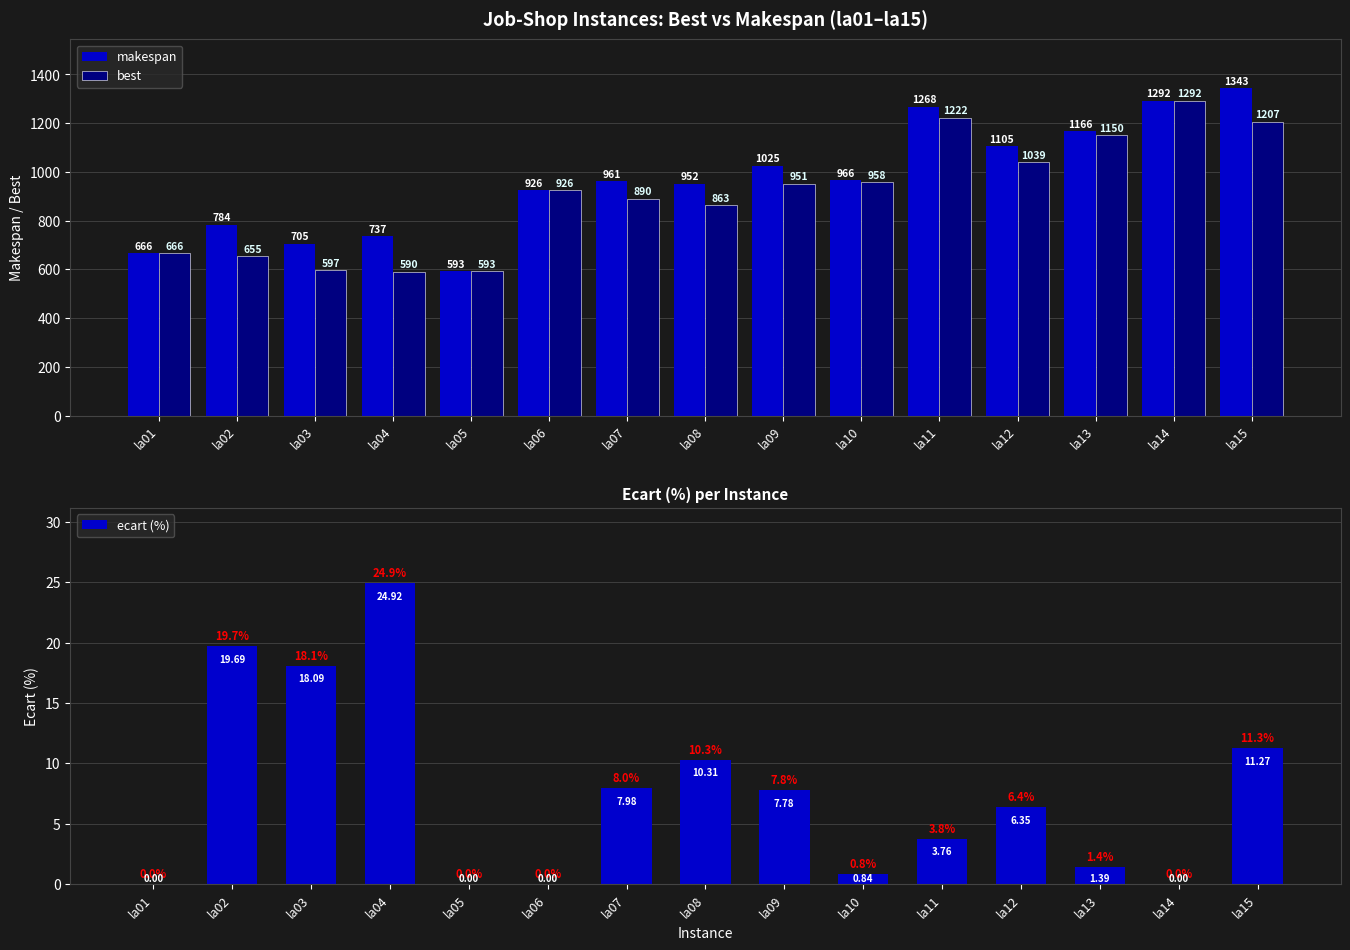

Which series changed the most between la02 and la05?

makespan